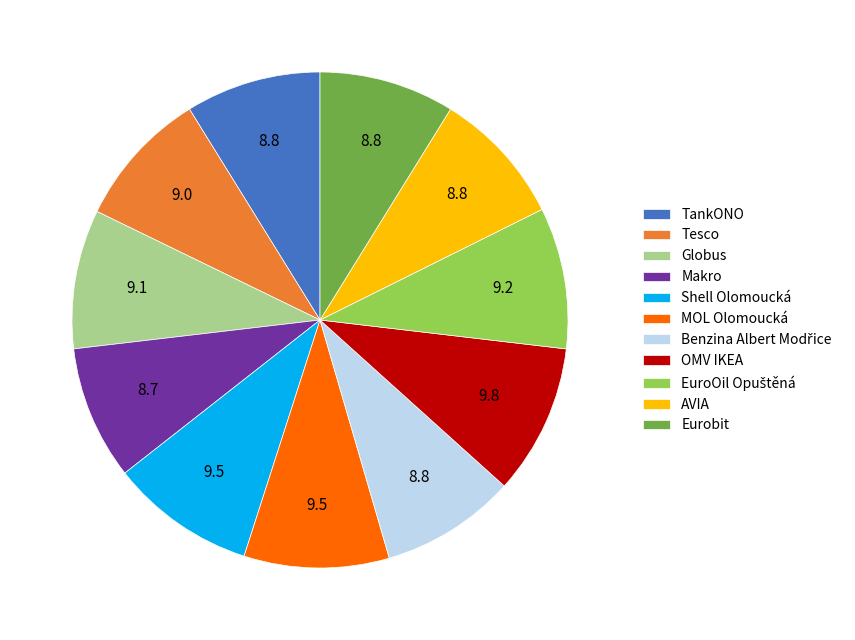

Do AVIA and Shell Olomoucká together represent more than half of the pie?

No